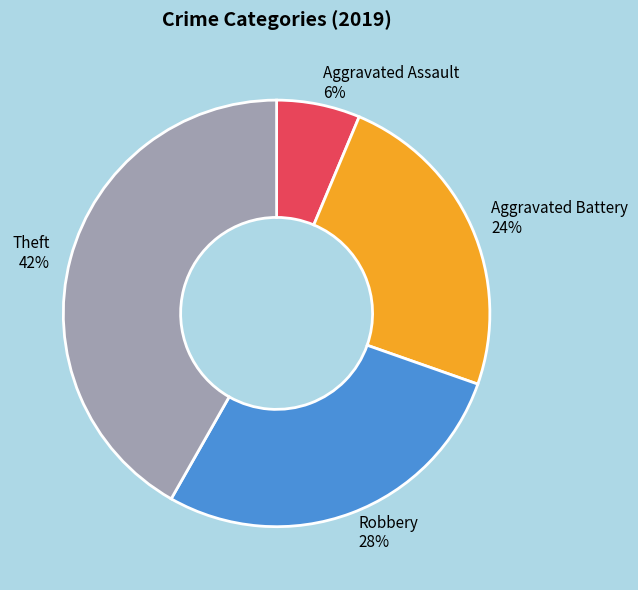

To the nearest percent, what is the combined percentage of Aggravated Battery and Theft?

66%